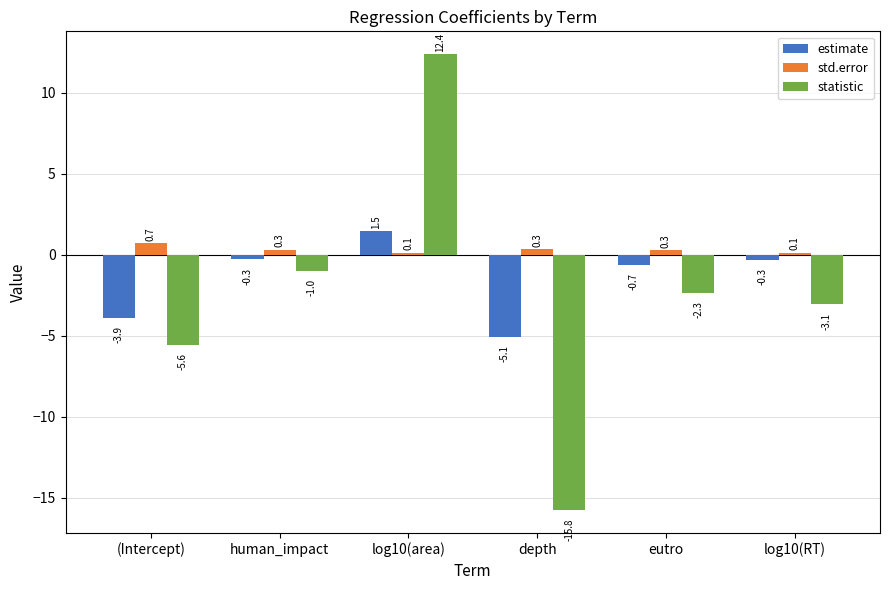

What is the label of the 2nd bar from the left?

human_impact